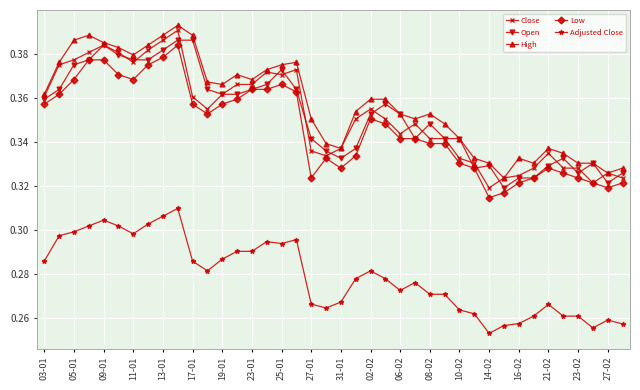

At how many categories does at least one series exceed 0?

40